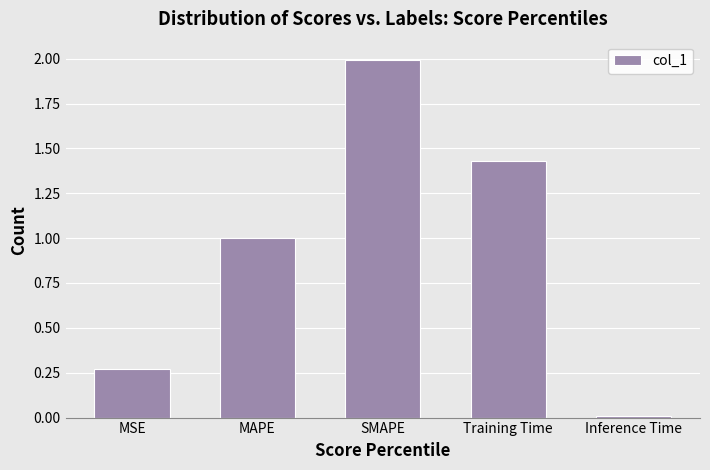

What position from the left is SMAPE?

3